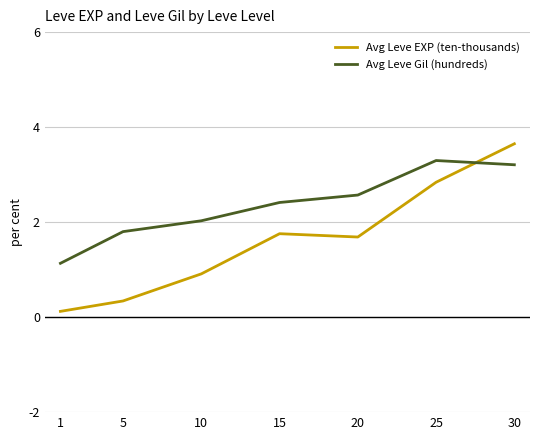

The Avg Leve EXP (ten-thousands) series shows 2.9 at 20. True or false?

False